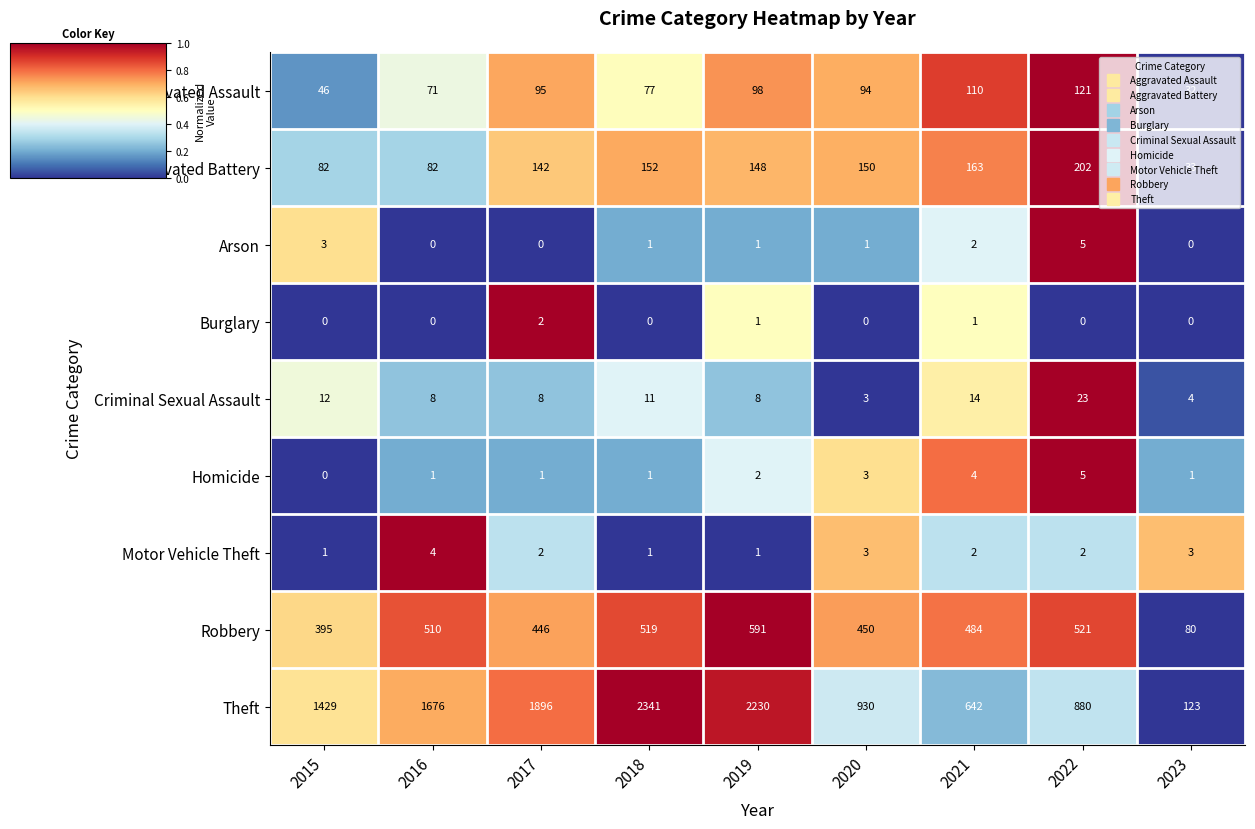

What is the maximum value for Arson?

5